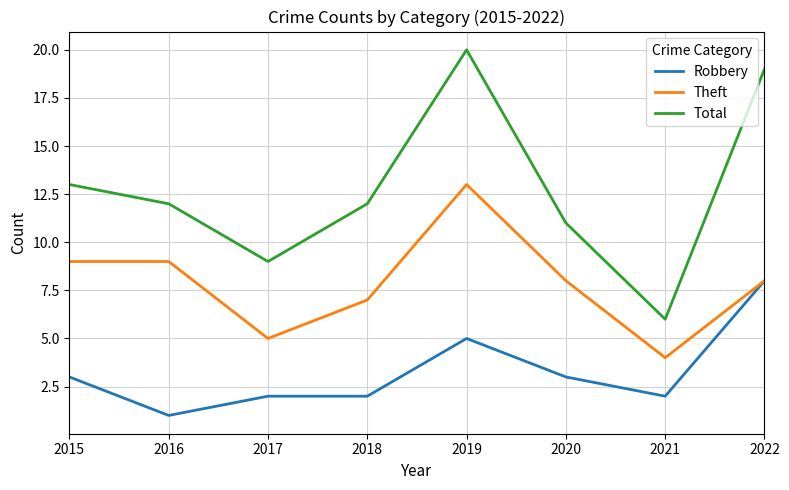

What is the difference between the highest and lowest values at 2016?

11